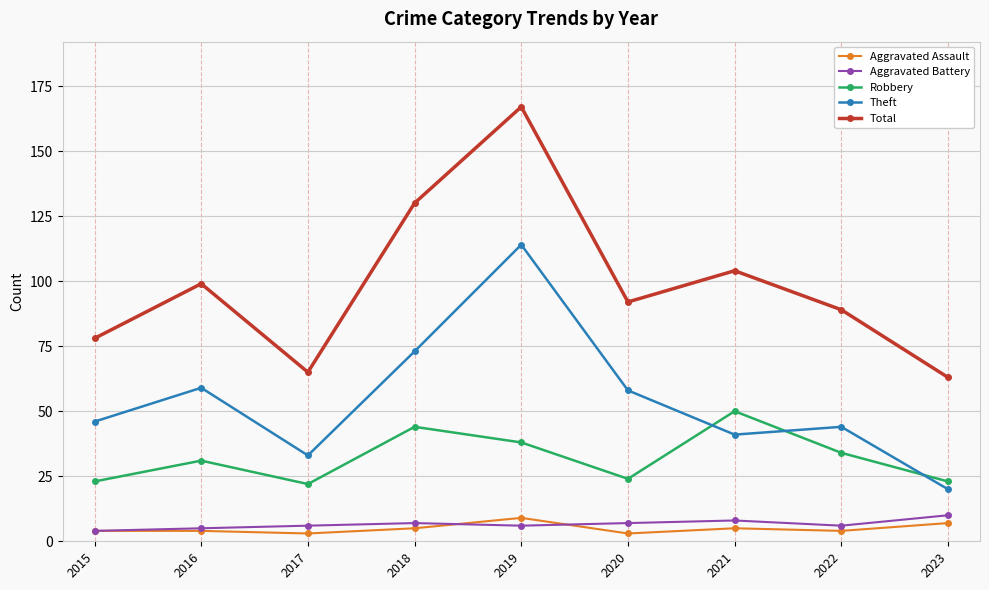

True or false: Total has a value of 54 at 2022.

False